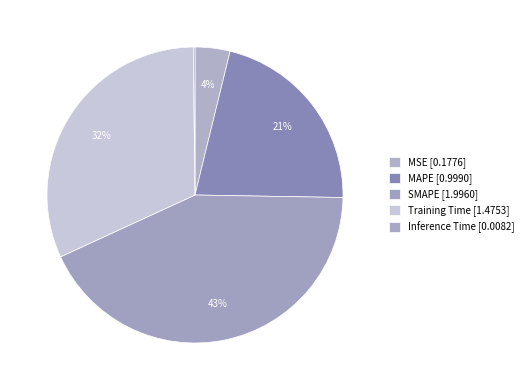

The MSE slice represents 4% of the pie. True or false?

True